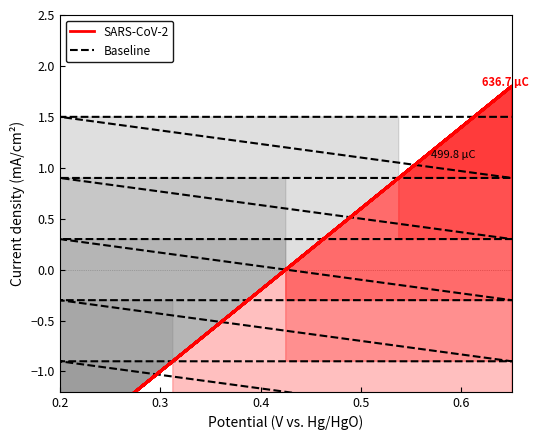

What are all the series names shown in the legend?

SARS-CoV-2, Baseline